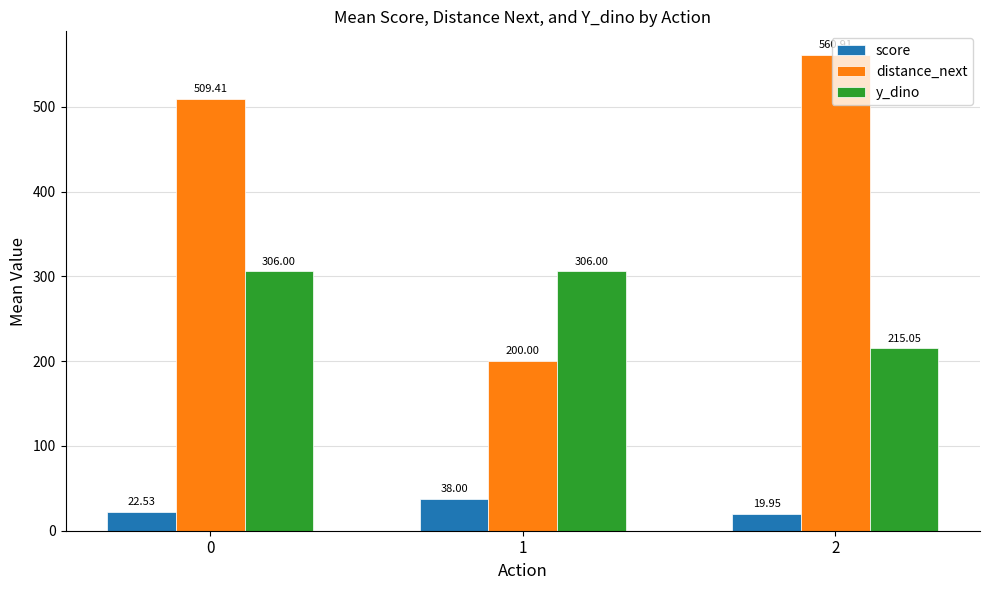

What is the difference between the highest and lowest values at 2?

541.0